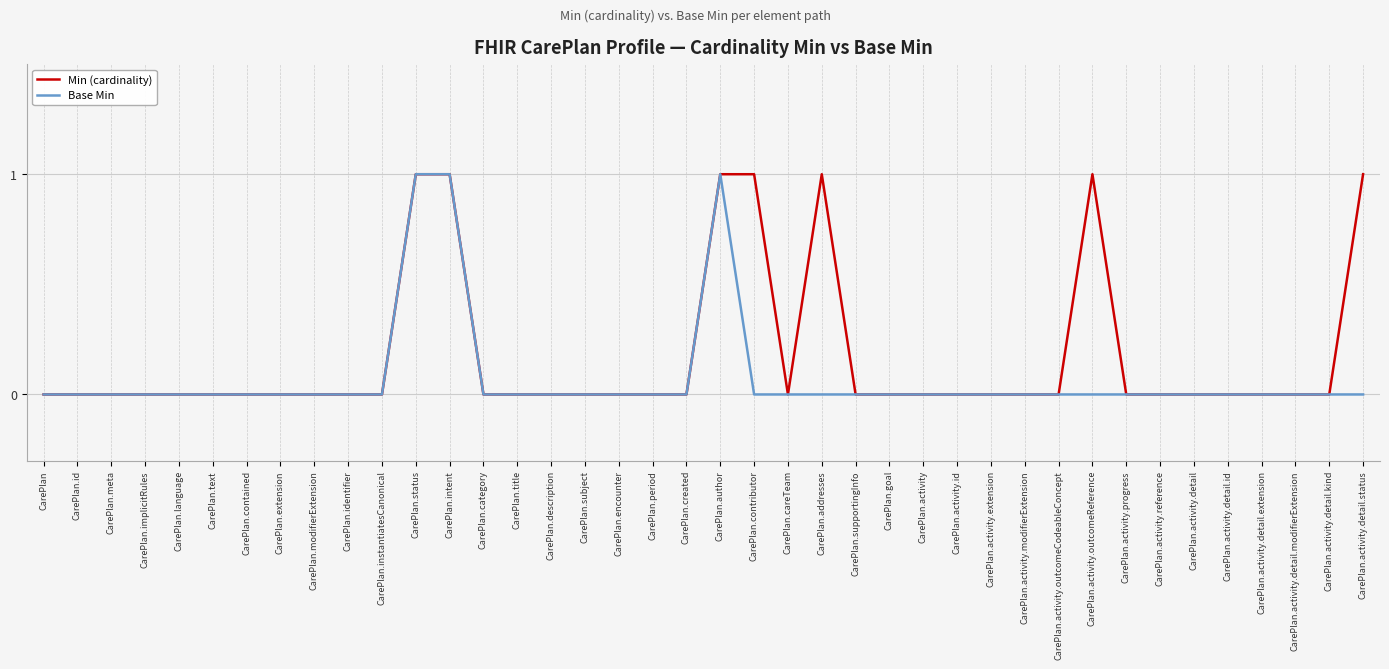

What is the label of the 27th point from the right?

CarePlan.category